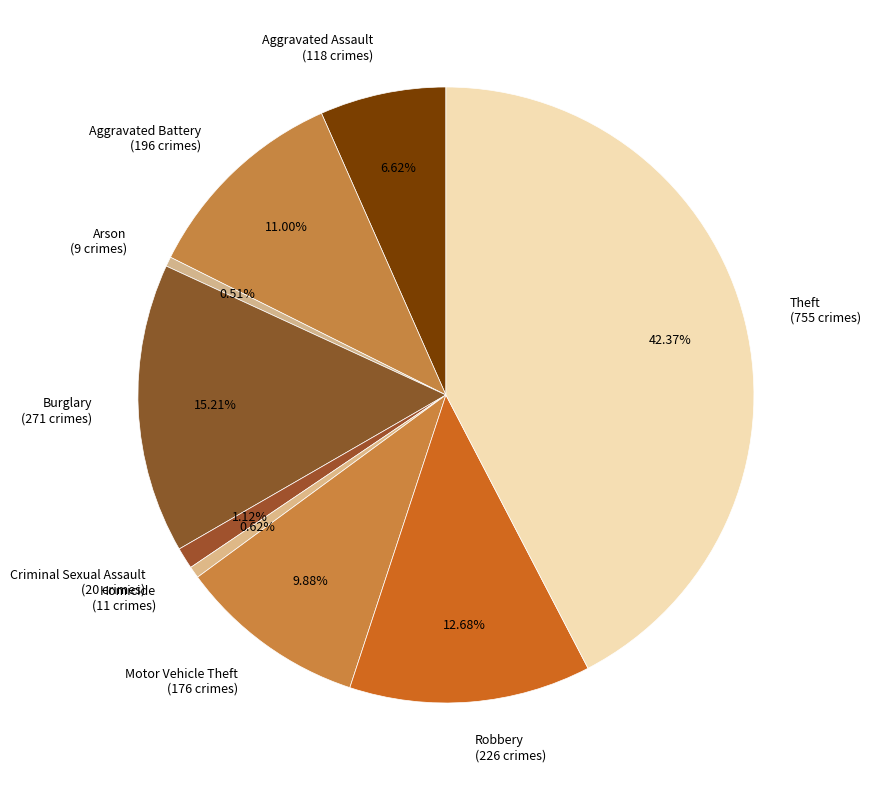

To the nearest percent, what is the difference between the largest and smallest slice percentages?

42%